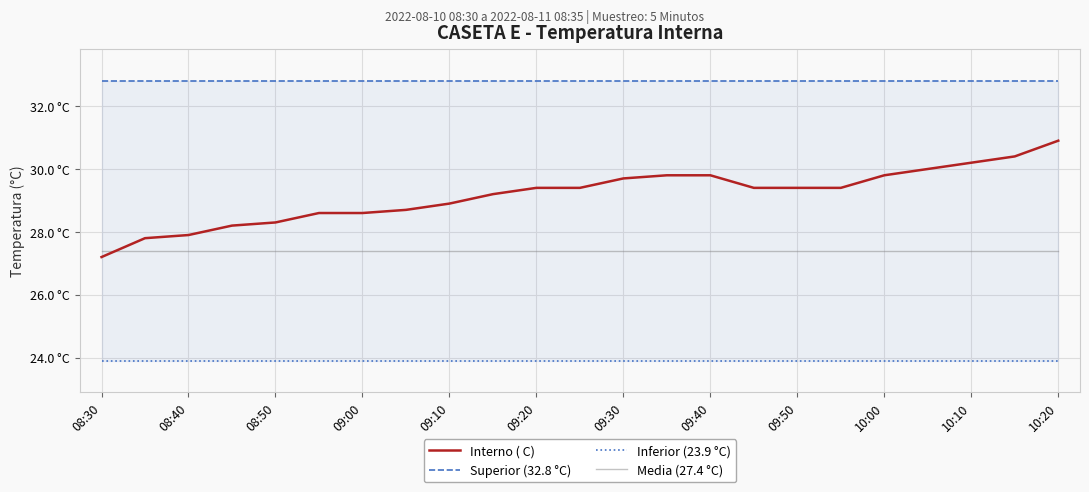

At 08:50, list the series in order from smallest to largest.

Inferior (23.9 °C), Media (27.4 °C), Interno ( C), Superior (32.8 °C)